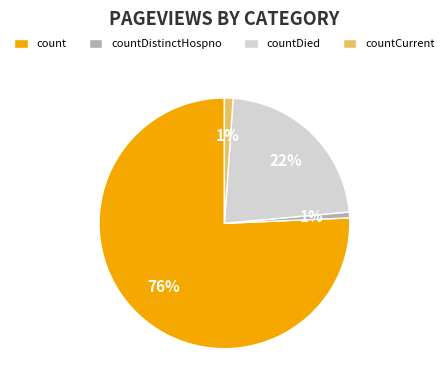

Does count represent more than half of the total?

Yes